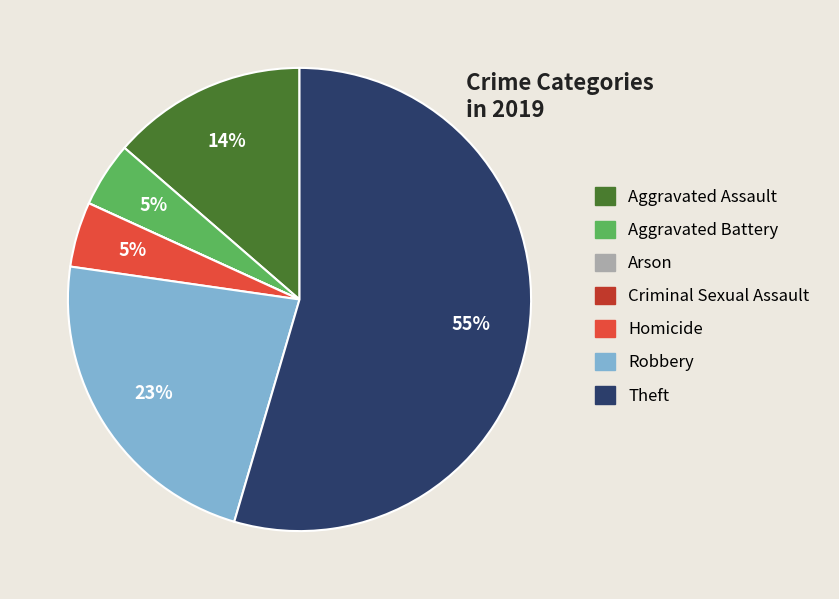

Is it true that Robbery is 23% of the pie?

True